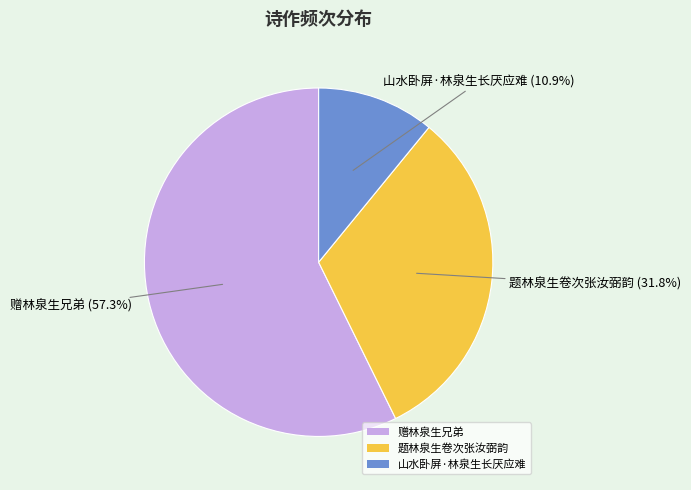

Which slice is the largest?

赠林泉生兄弟